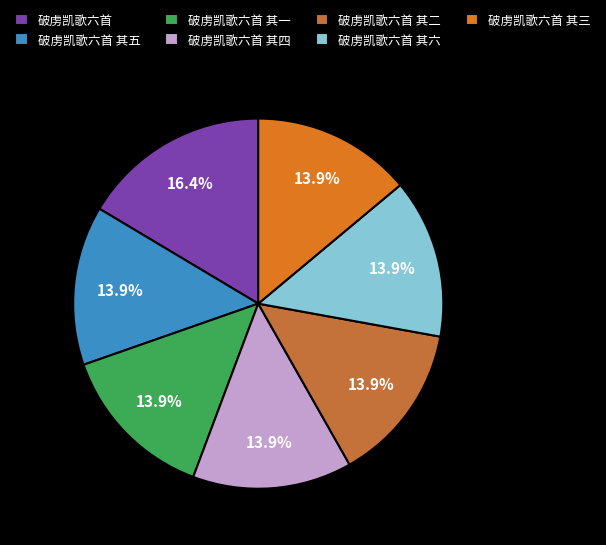

To the nearest percent, what is the combined percentage of 破虏凯歌六首 其一 and 破虏凯歌六首 其二?

28%